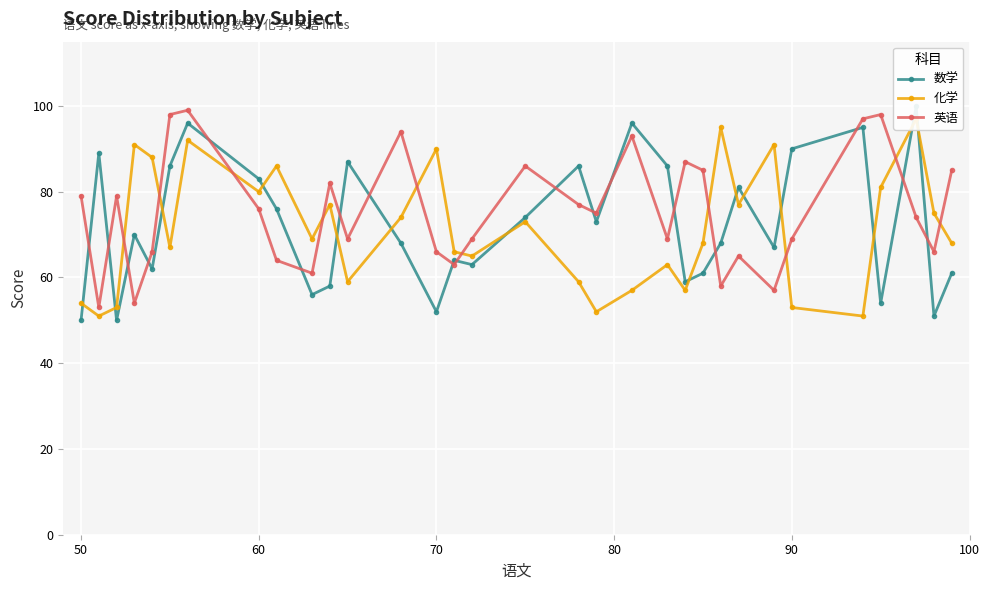

Is it true that 英语 equals 66 at 70?

True